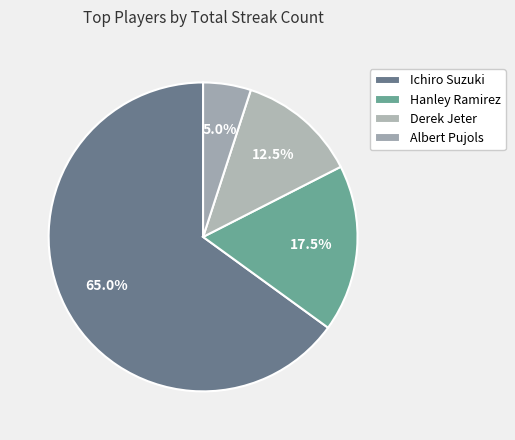

What percentage do Albert Pujols and Derek Jeter together represent?

17.5%